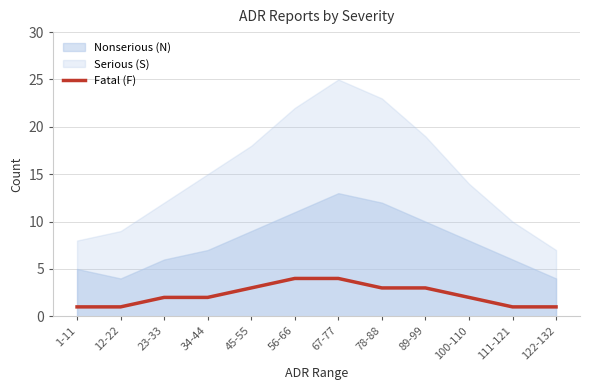

The value at 111-121 is 1. True or false?

True